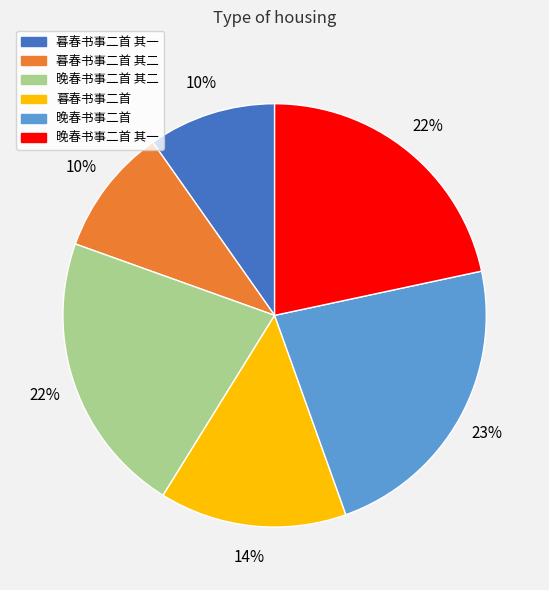

What is the largest slice in the pie chart?

晚春书事二首